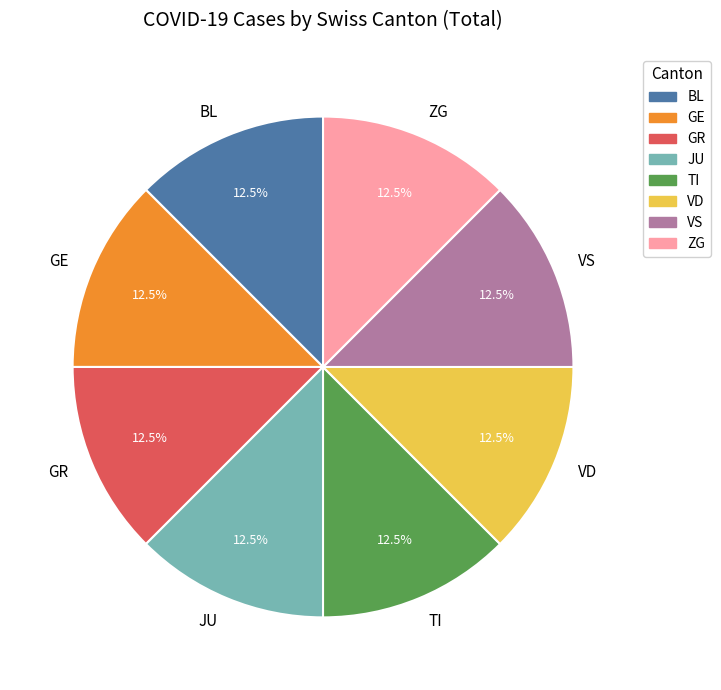

Count the number of slices in the pie.

8